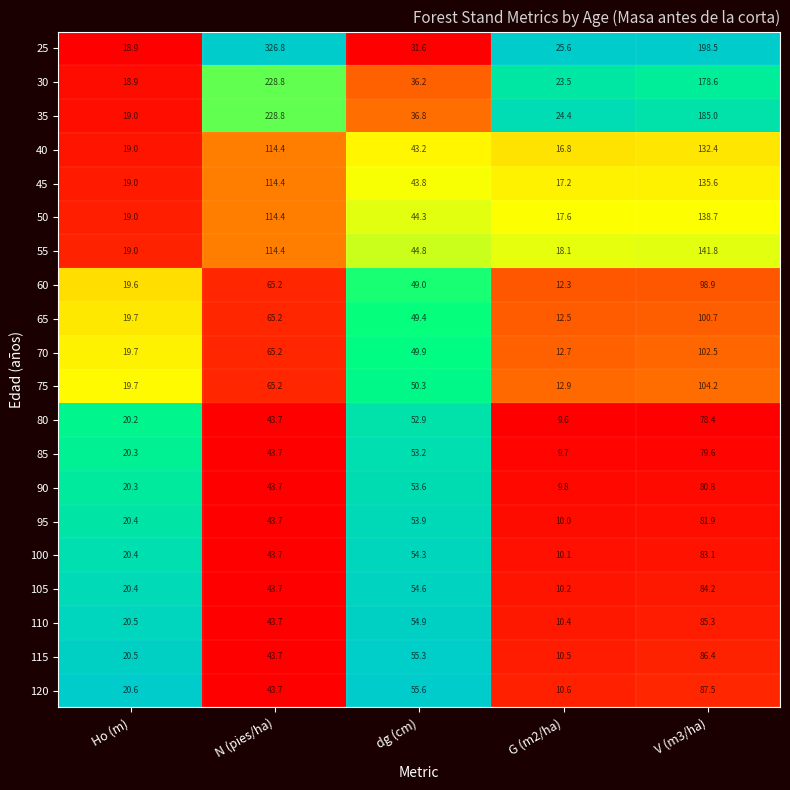

At which label is 40 closest to 74?

dg (cm)